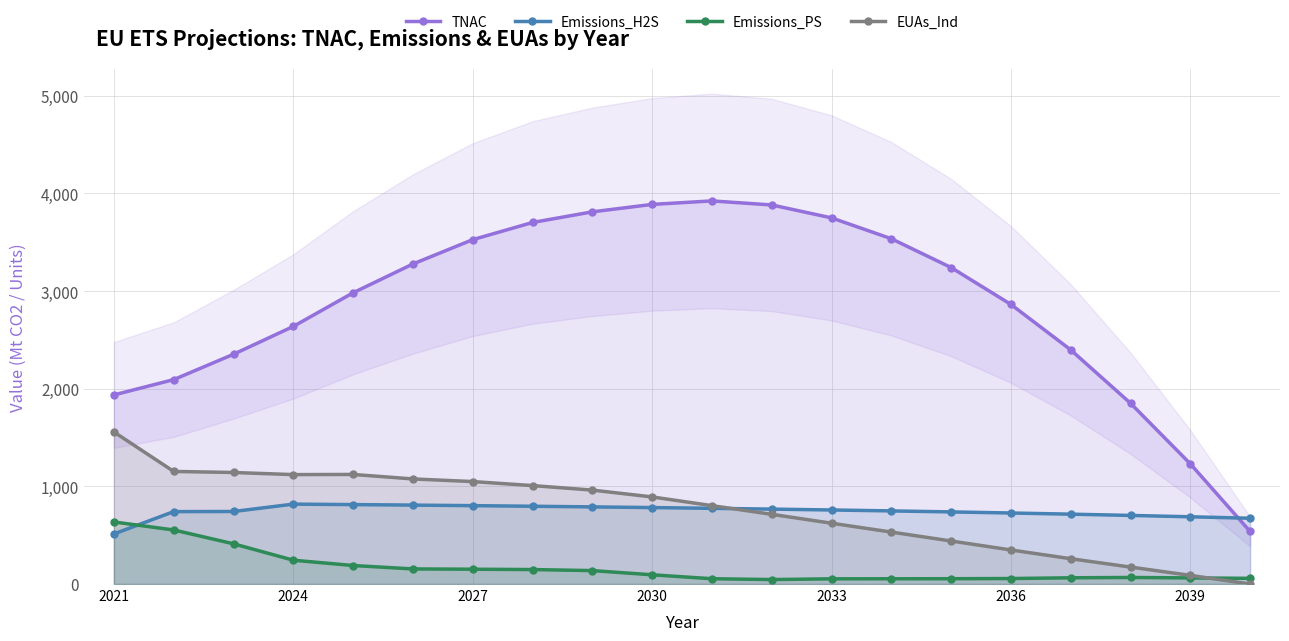

True or false: Emissions_H2S and TNAC cross at least once.

True